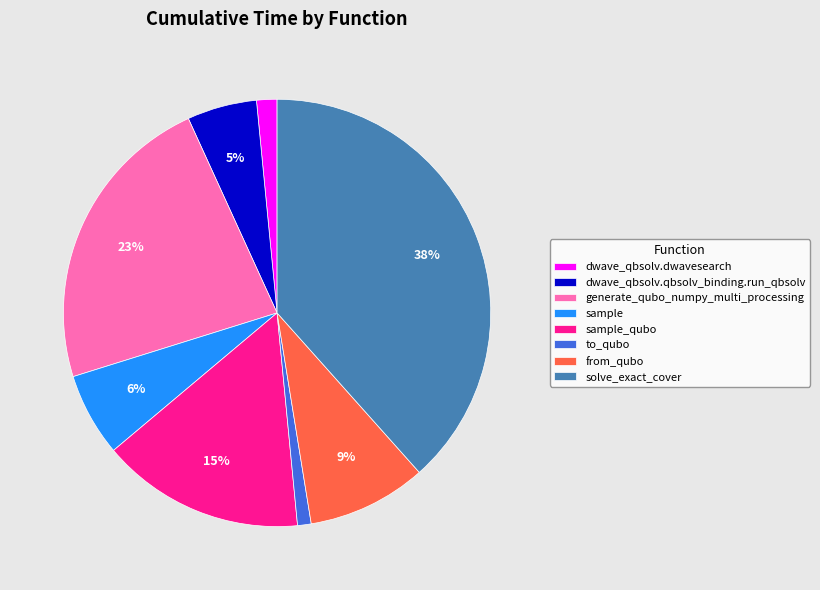

Is the sum of generate_qubo_numpy_multi_processing and to_qubo greater than half?

No